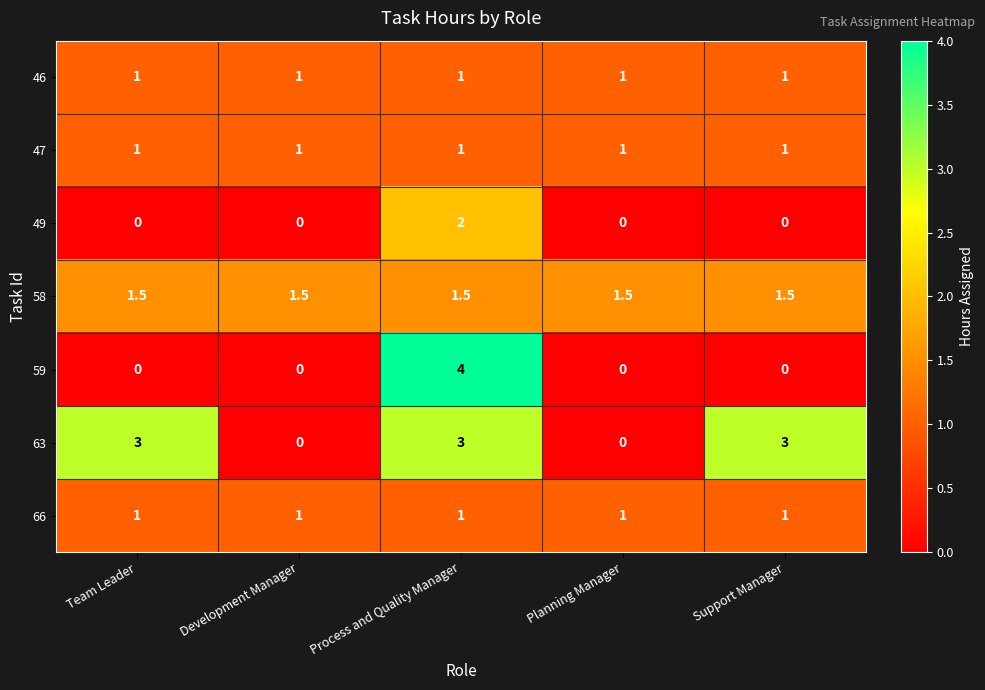

The value of 59 at Development Manager is 0.0. True or false?

True